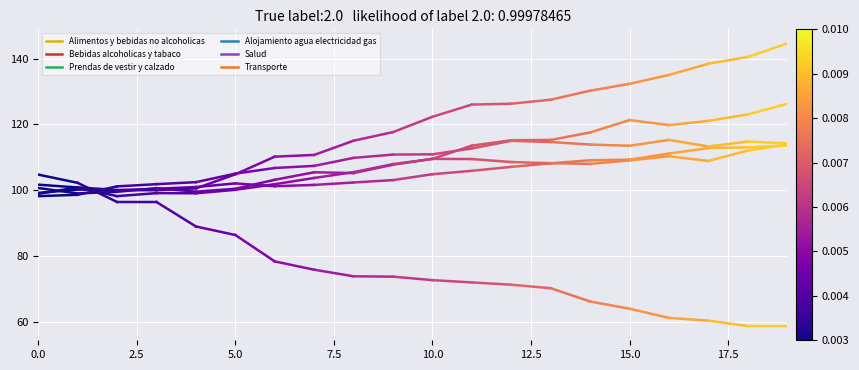

What is the difference between the highest and lowest values at 2.5?

3.6